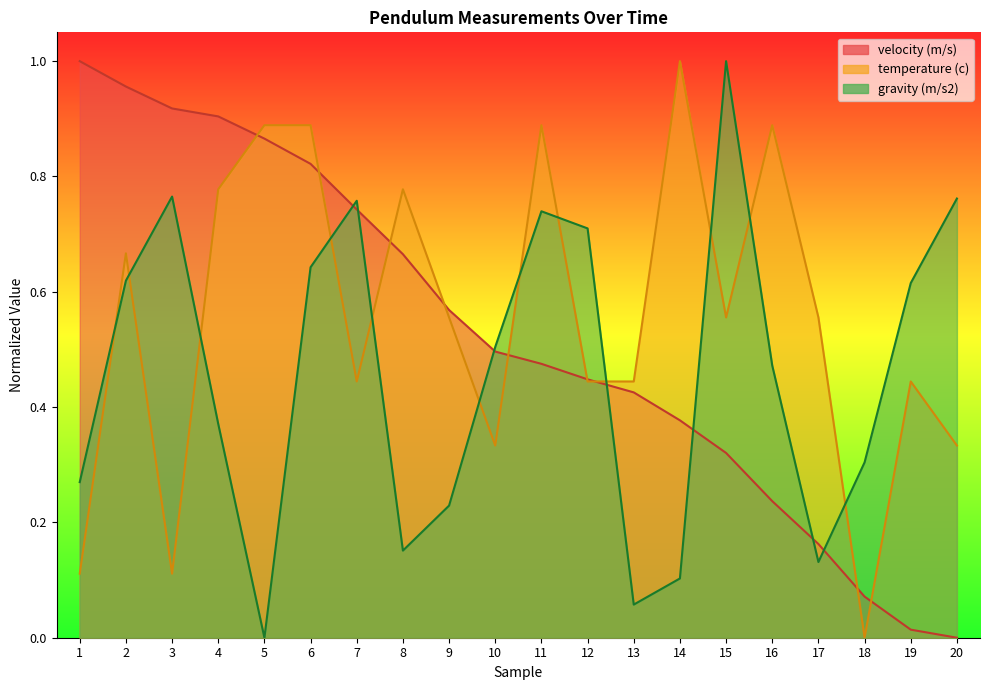

What is the sum of all velocity (m/s) values?

10.5